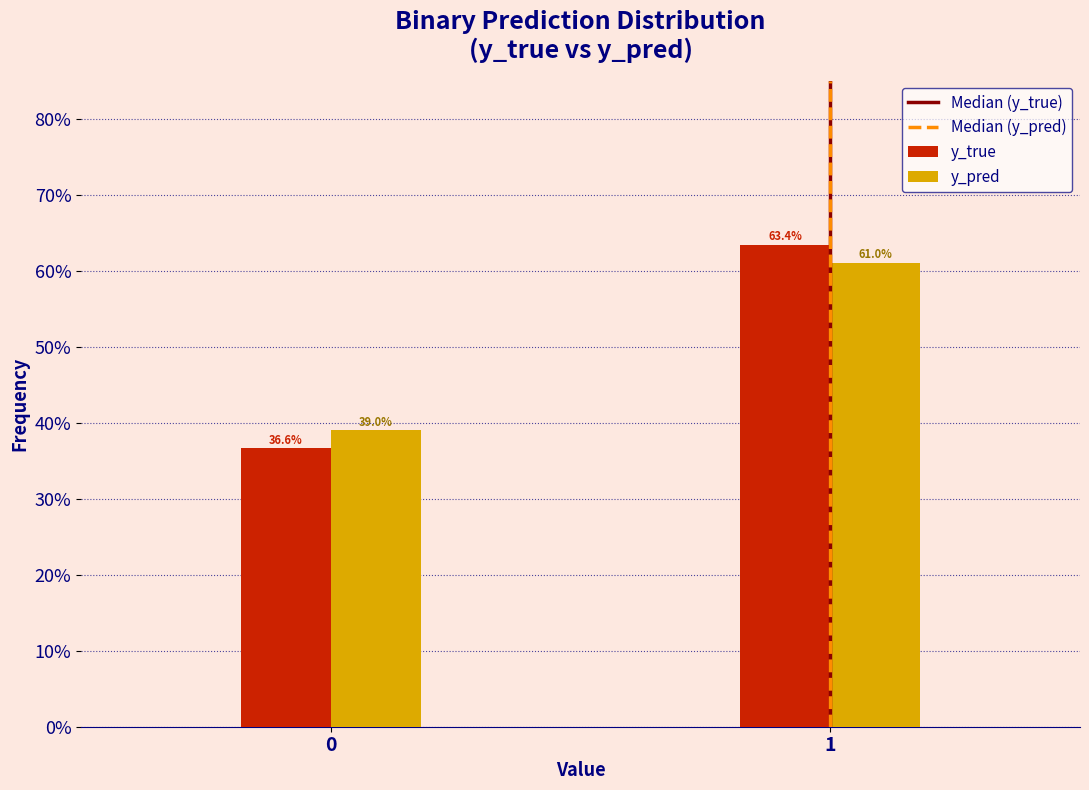

Are the bars grouped side by side (vs. stacked)?

Yes